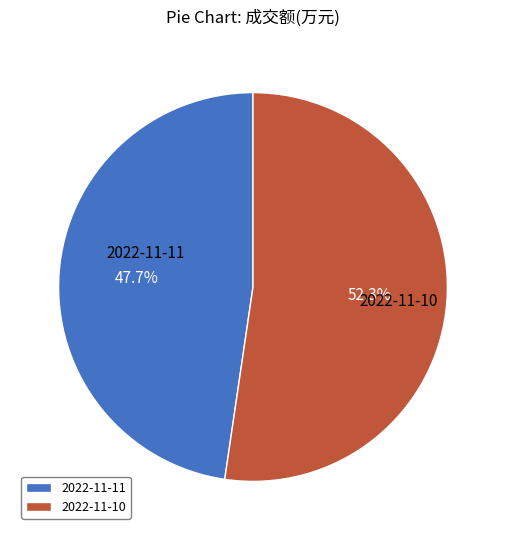

Rank the categories by value from lowest to highest.

2022-11-11, 2022-11-10